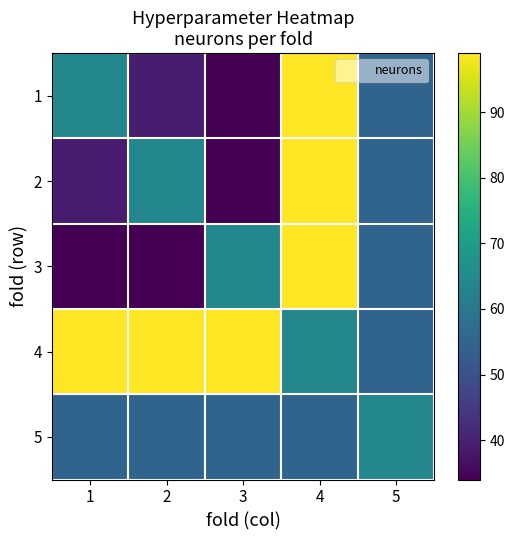

Reading left to right, extract all data points from this chart.

1: 1=64	2=39	3=34	4=99	5=55
2: 1=39	2=64	3=34	4=99	5=55
3: 1=34	2=34	3=64	4=99	5=55
4: 1=99	2=99	3=99	4=64	5=55
5: 1=55	2=55	3=55	4=55	5=64